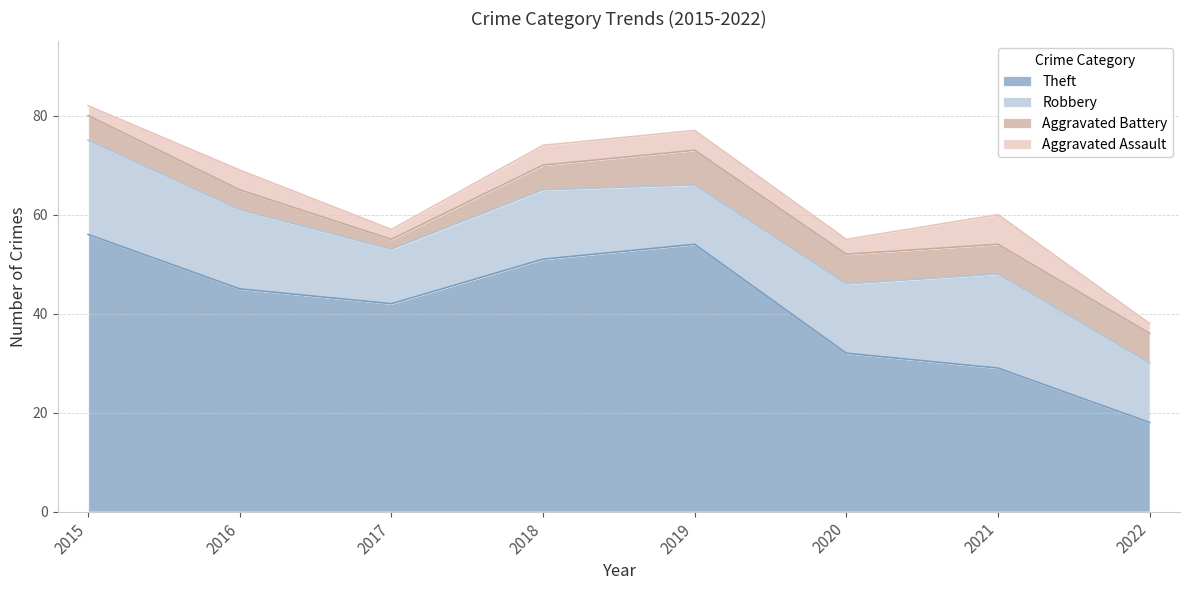

Which category has the highest value in the Aggravated Battery series?

2019